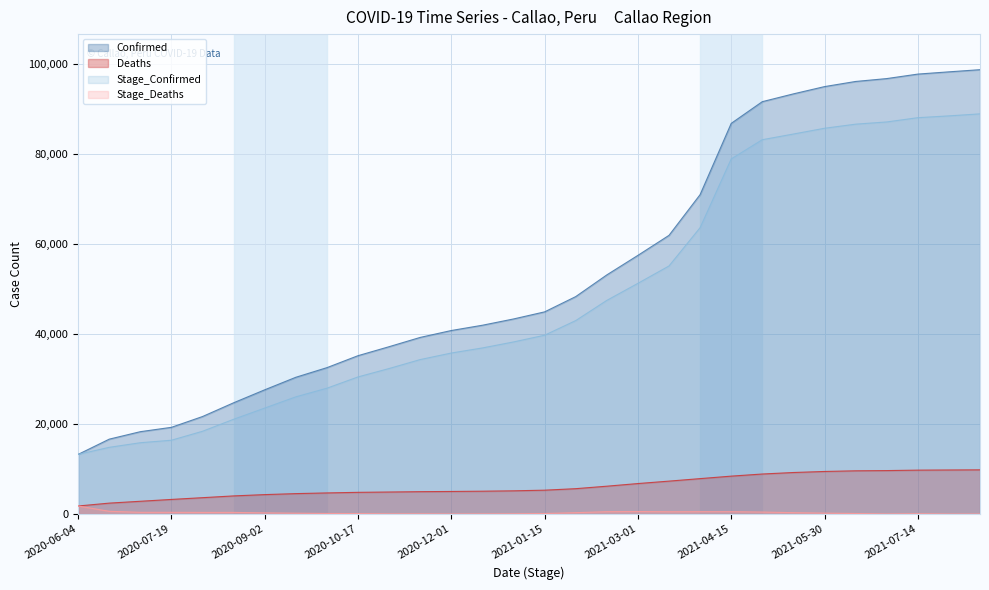

Which category has the lowest value across all series?

2021-08-12